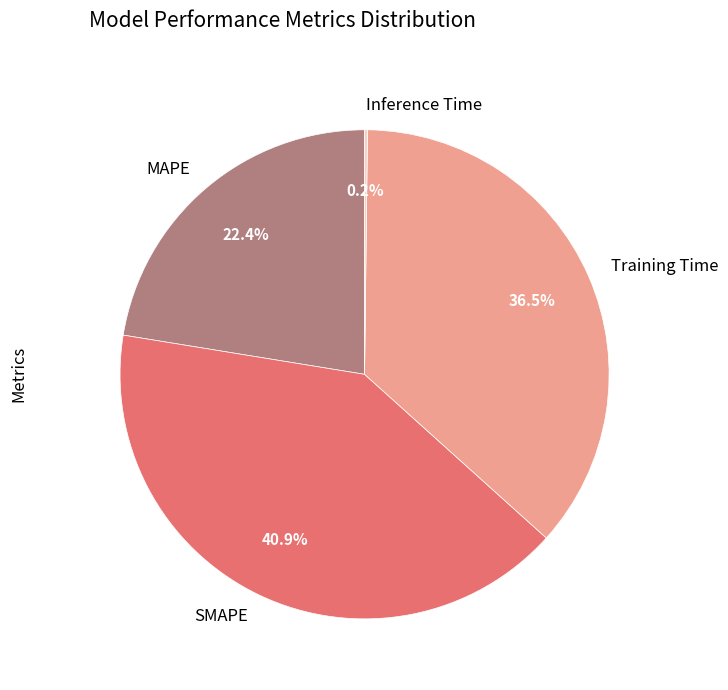

To the nearest percent, what percentage of the pie is MAPE?

22%